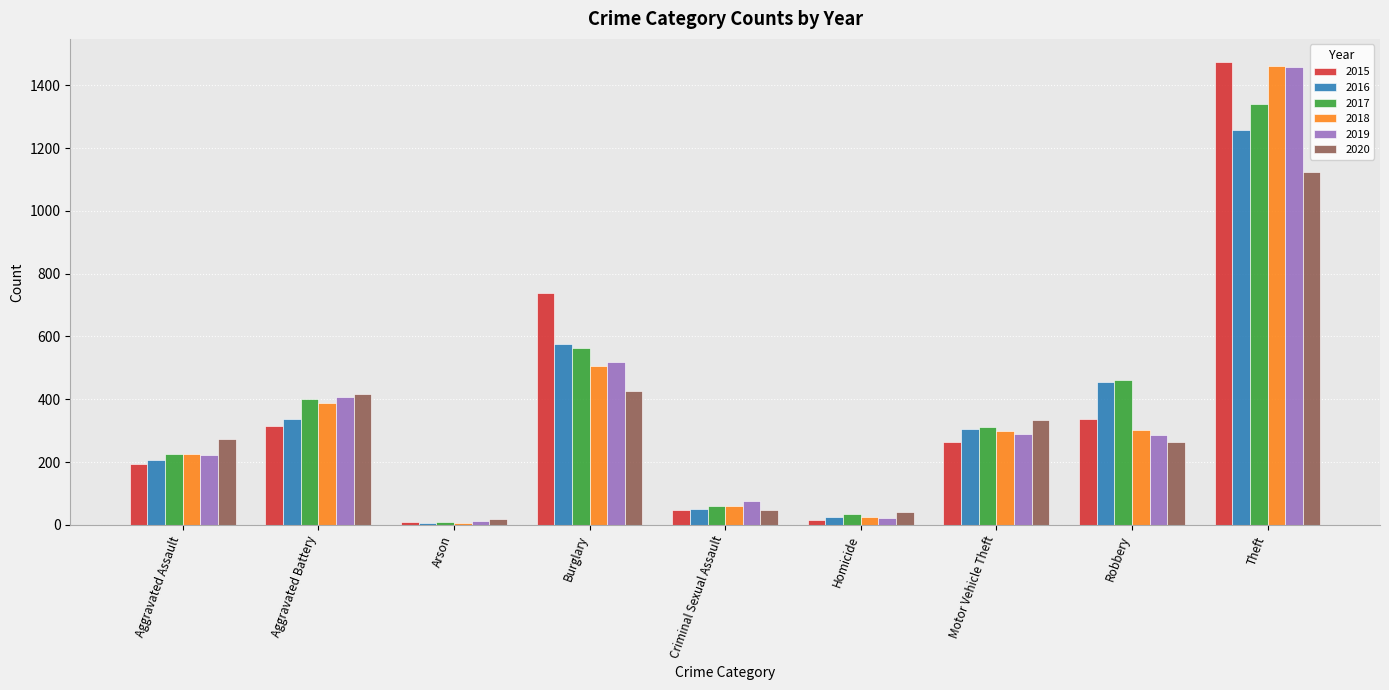

What is the sum of all 2016 values?

3218